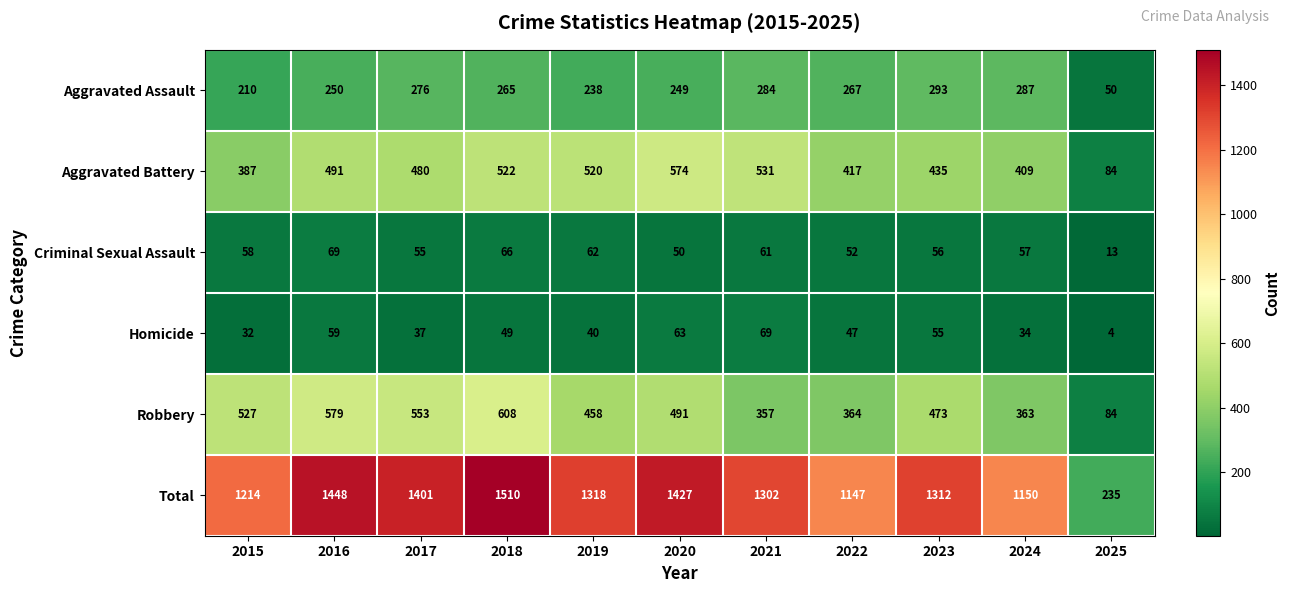

What is the lowest value of the Robbery series?

84